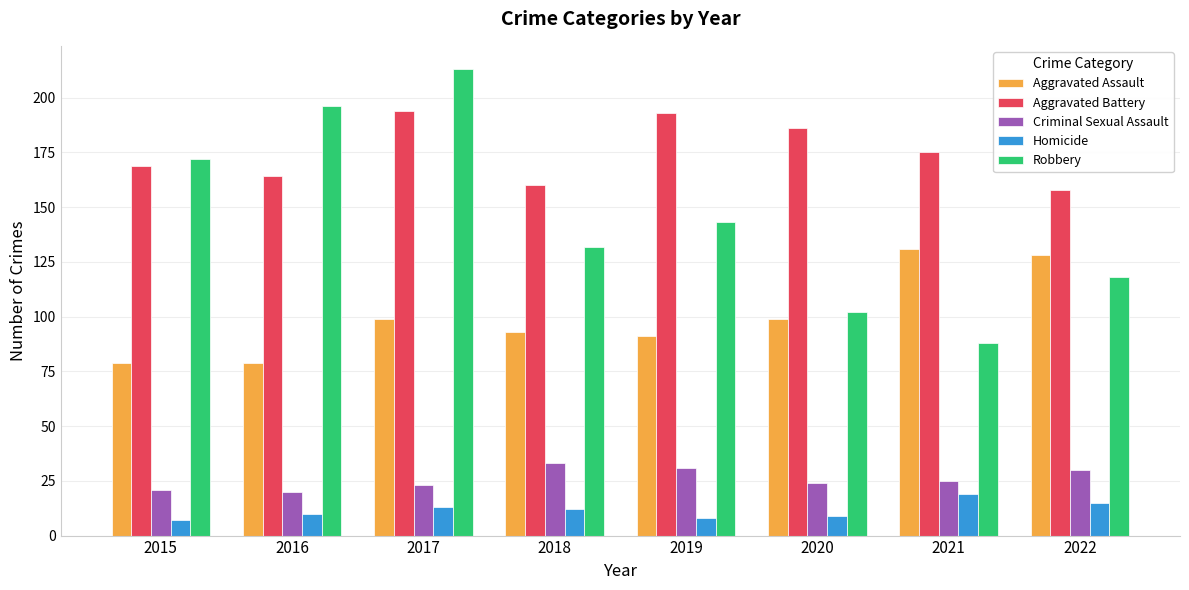

Which series changed the most between 2015 and 2016?

Robbery